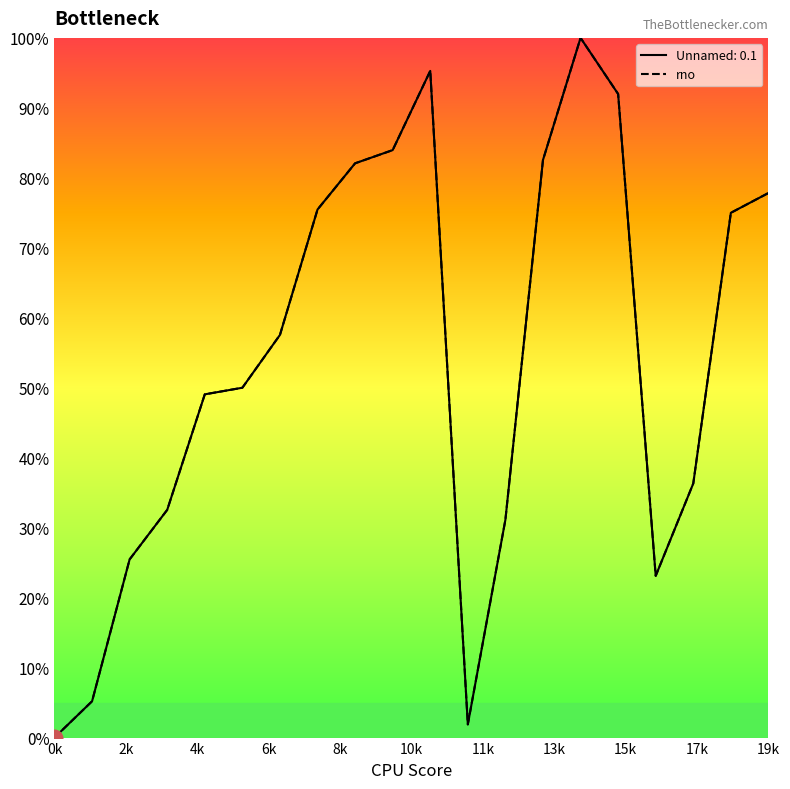

Does the chart have visible grid lines?

No